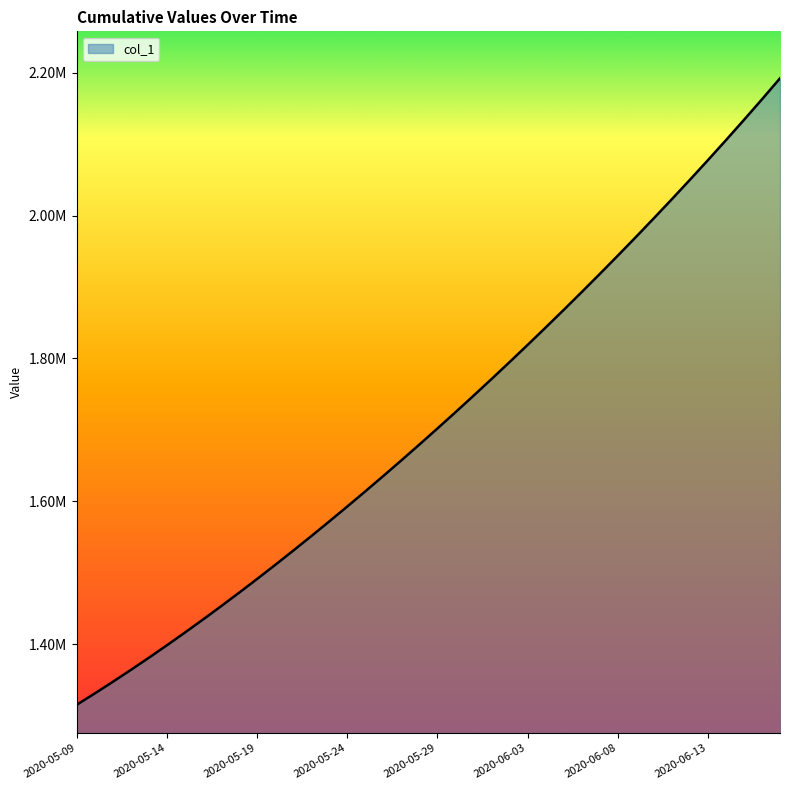

Does the chart have visible grid lines?

No